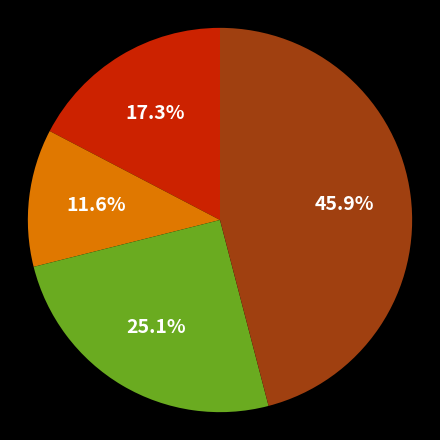

Is there any slice that represents more than half of the pie?

No